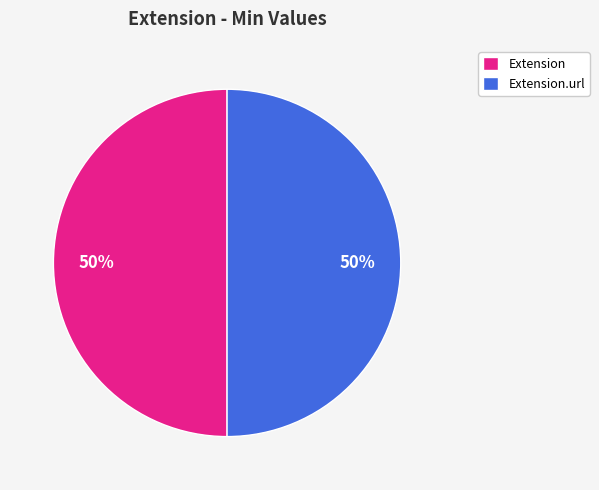

To the nearest percent, what portion does Extension represent?

50%